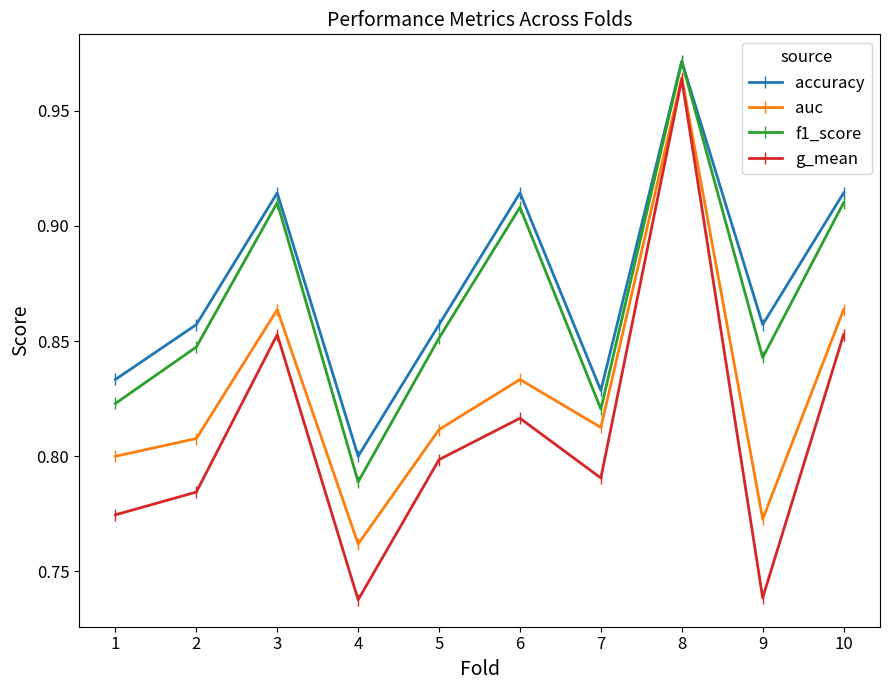

What is the difference between the highest and lowest values at 3?

0.1